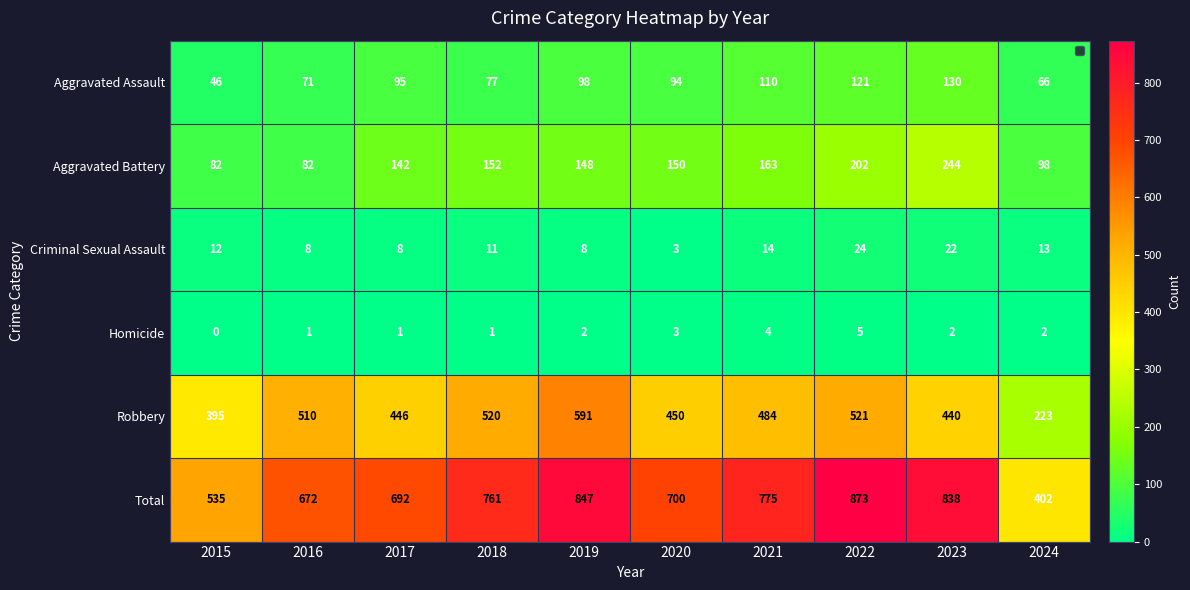

What is the approximate value of Aggravated Assault at 2015, to the nearest 5?

45